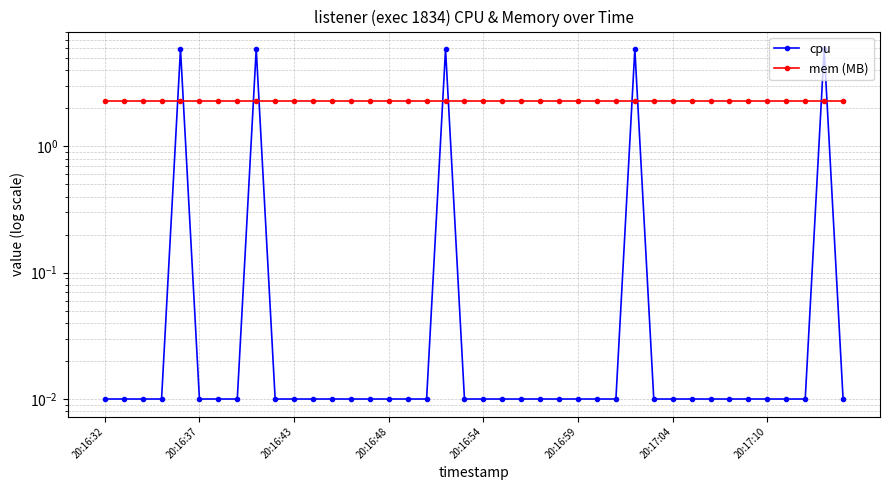

What is the average value of the mem (MB) series?

2.3